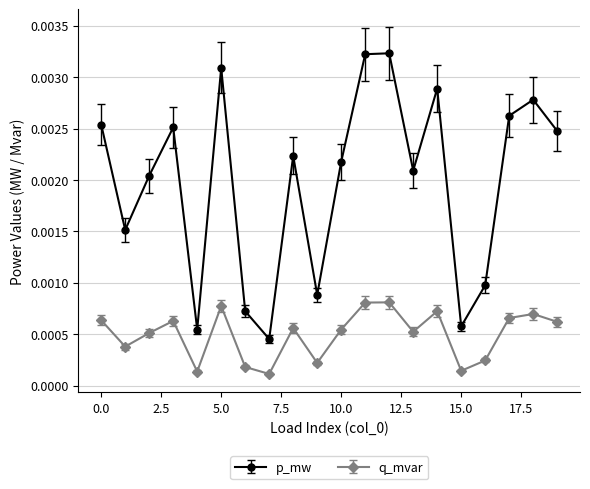

Rank the series by their average value, from lowest to highest.

q_mvar, p_mw